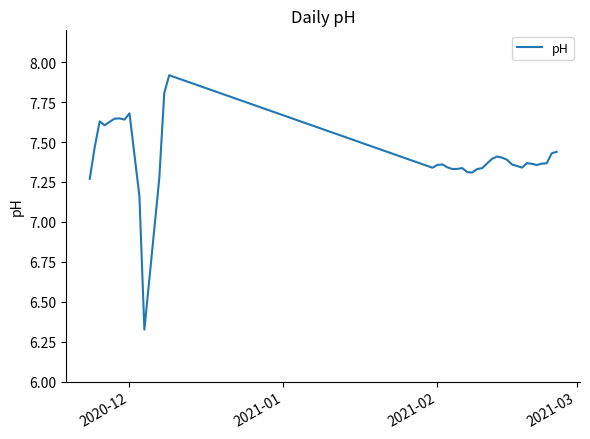

What is the maximum value shown in the chart?

7.9